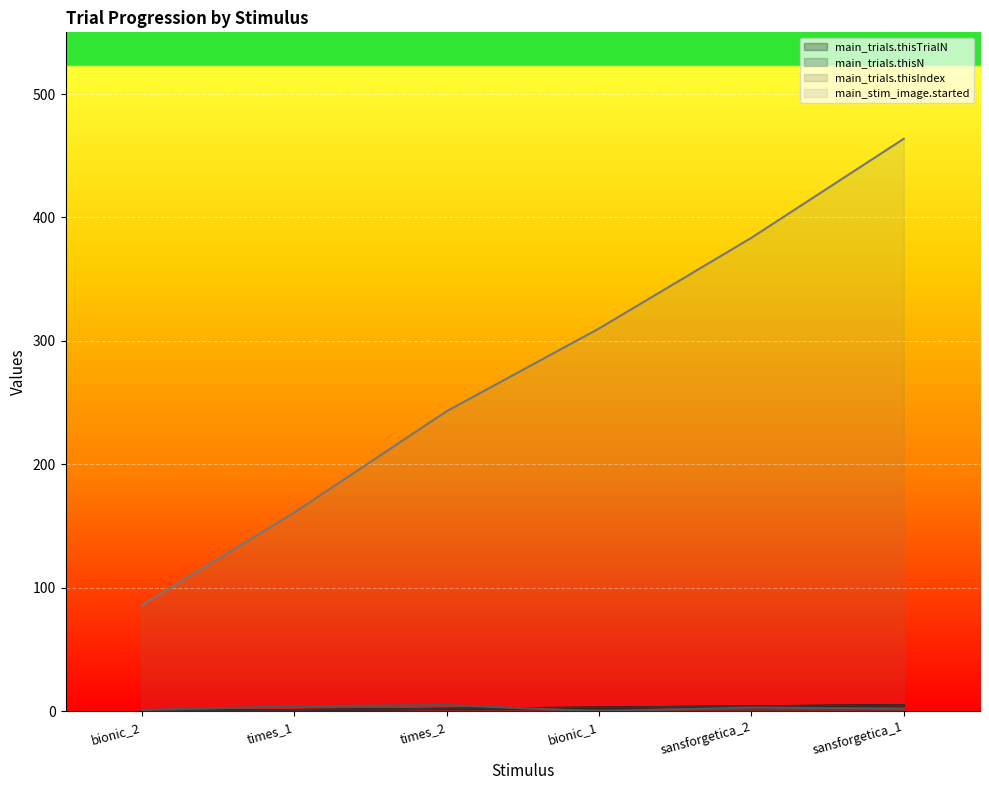

True or false: main_stim_image.started (line) and main_trials.thisN (line) cross at least once.

False